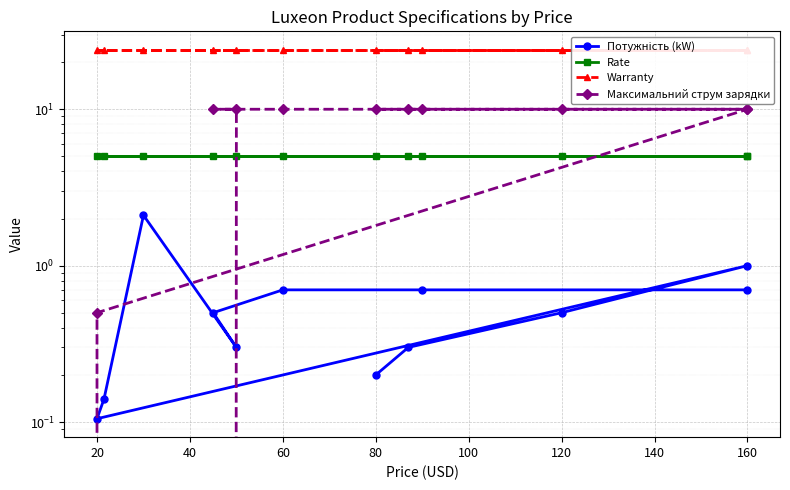

True or false: Потужність (kW) has a value of 0.1 at 120.

False